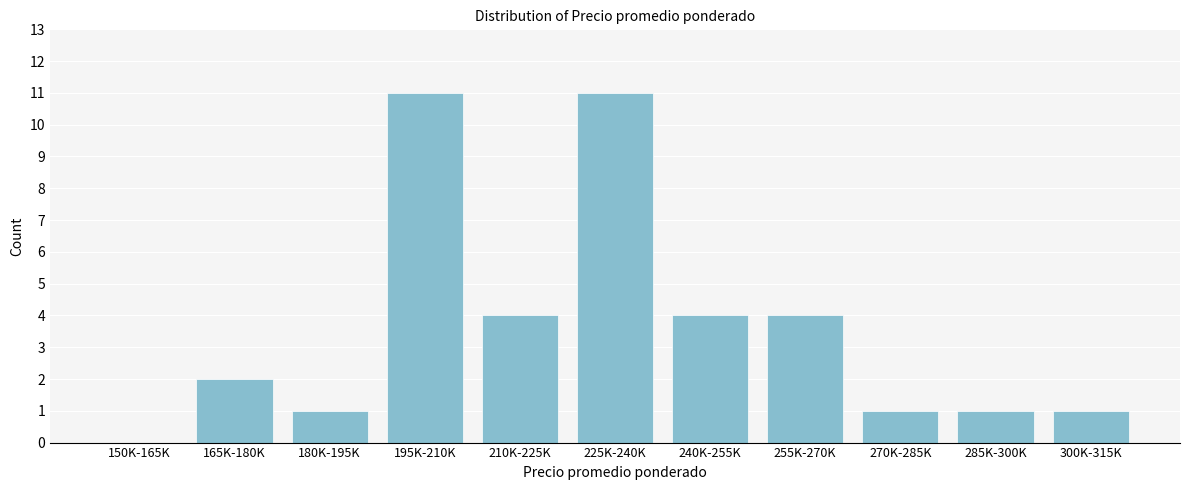

Reading right to left, extract all data points from this chart.

300K-315K=1	285K-300K=1	270K-285K=1	255K-270K=4	240K-255K=4	225K-240K=11	210K-225K=4	195K-210K=11	180K-195K=1	165K-180K=2	150K-165K=0